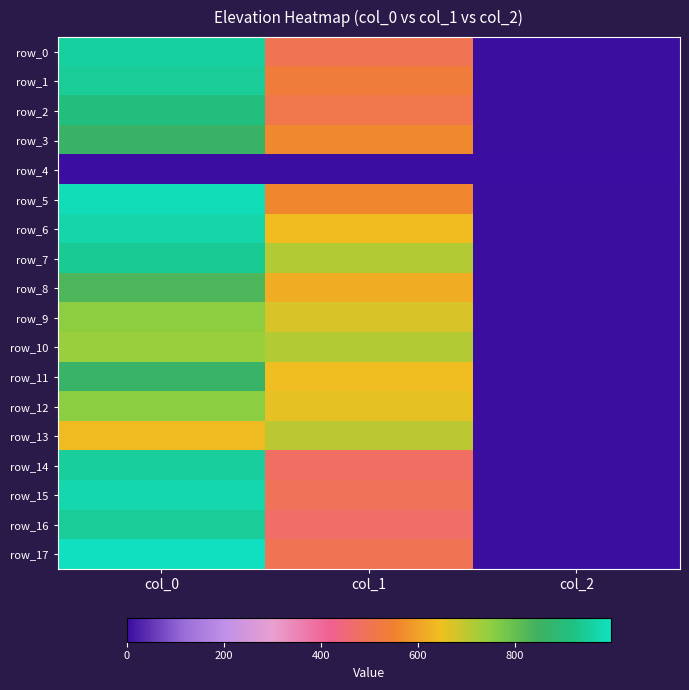

The value of row_12 at col_2 is 3.5. True or false?

False